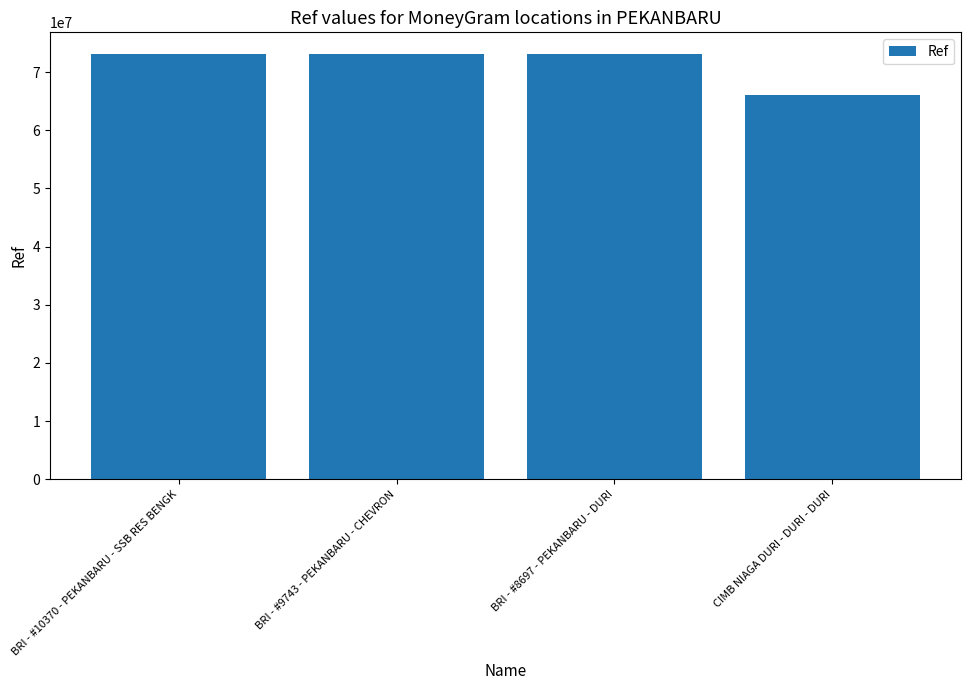

Is it true that the value at BRI - #10370 - PEKANBARU - SSB RES BENGK is 73137159?

True